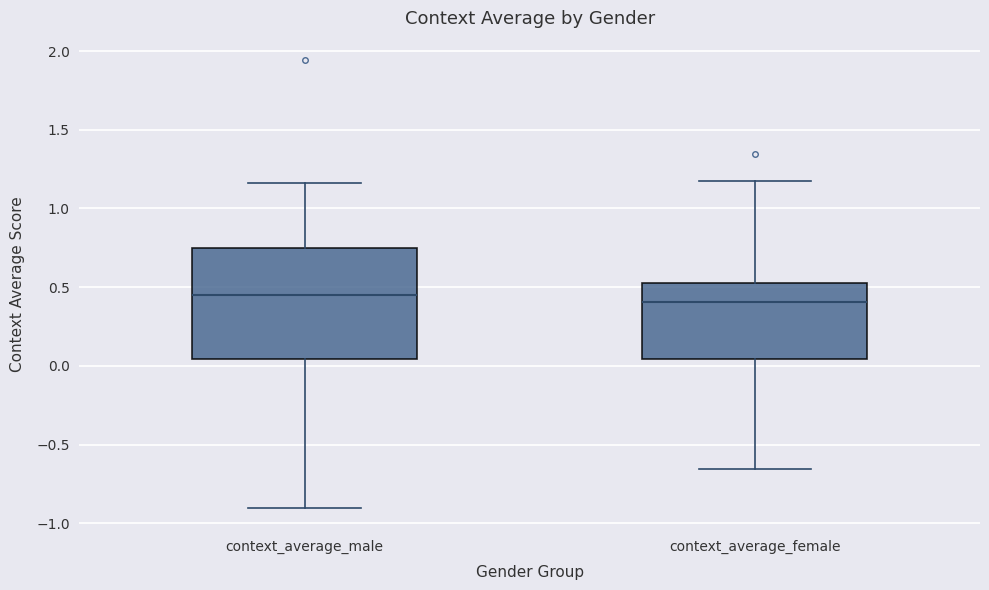

Reading left to right, transcribe this box plot: for each box, give where its median line is, the range the box spans, and where its two whiskers end, as read against the y-axis. The values are not printed on the chart, so give them approximately, as read against the axis.

context_average_male: median 0.45, box 0.05 to 0.75, whiskers -0.90 to 1.15
context_average_female: median 0.40, box 0.05 to 0.55, whiskers -0.65 to 1.15